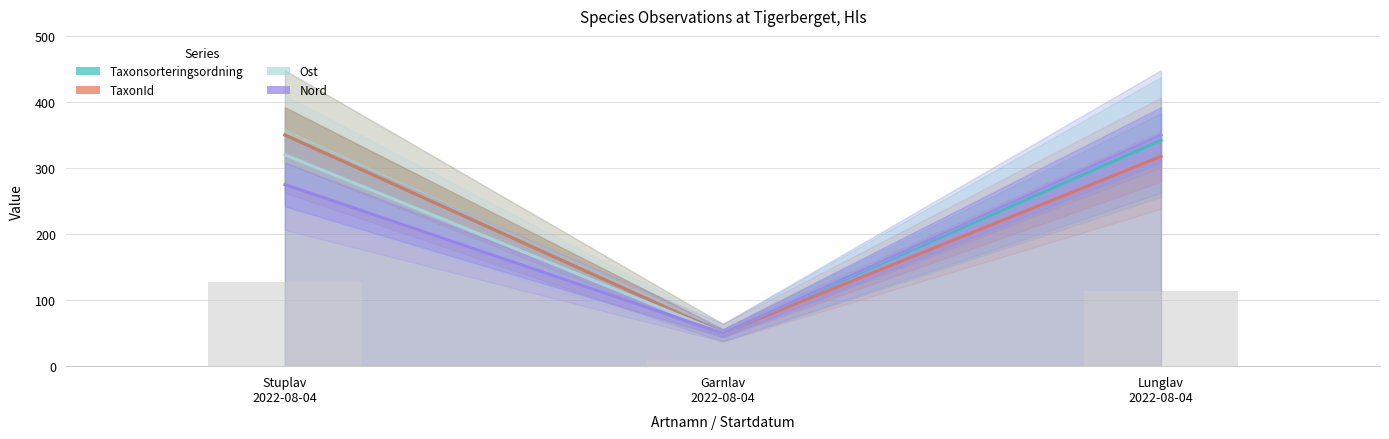

Between Stuplav
2022-08-04 and Lunglav
2022-08-04, which series saw the biggest shift?

Nord